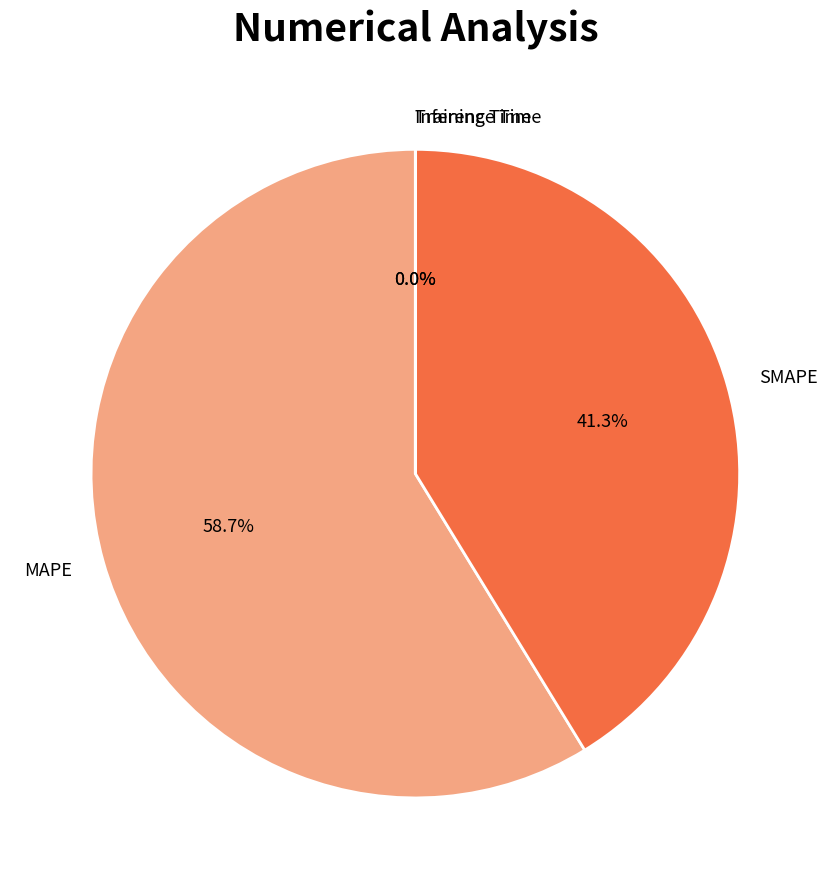

Approximately how many times larger is the value at MAPE compared to SMAPE?

1.4